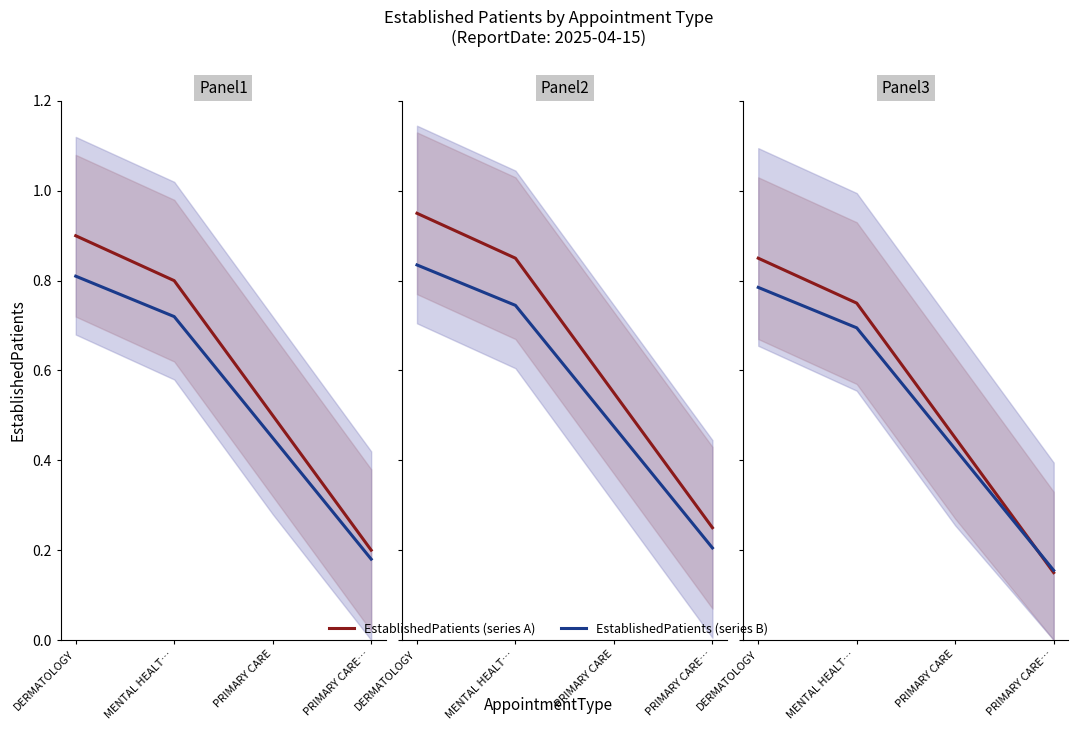

The value of EstablishedPatients (series A) at MENTAL HEALT… is 0.8. True or false?

True